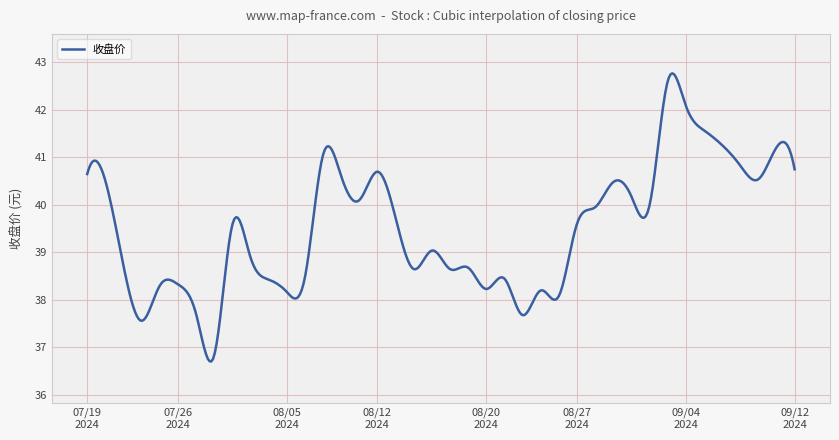

What is the minimum value shown in the chart?

36.7